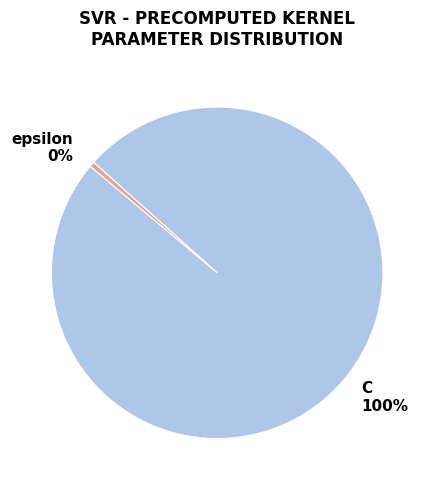

To the nearest percent, what is the average slice percentage?

50%